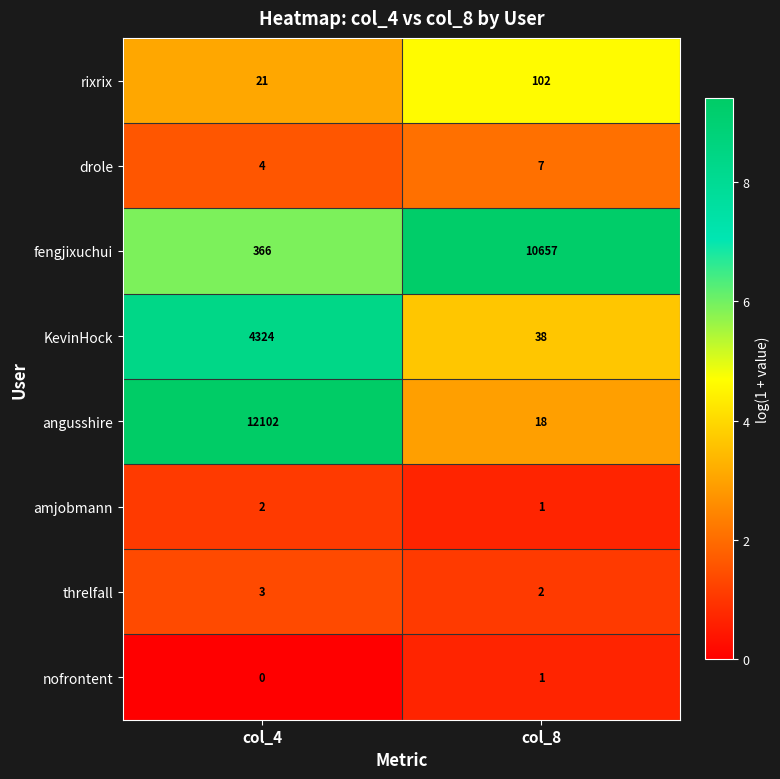

Reading left to right, transcribe all the data shown in this chart.

rixrix: 21	102
drole: 4	7
fengjixuchui: 366	10657
KevinHock: 4324	38
angusshire: 12102	18
amjobmann: 2	1
threlfall: 3	2
nofrontent: 0	1